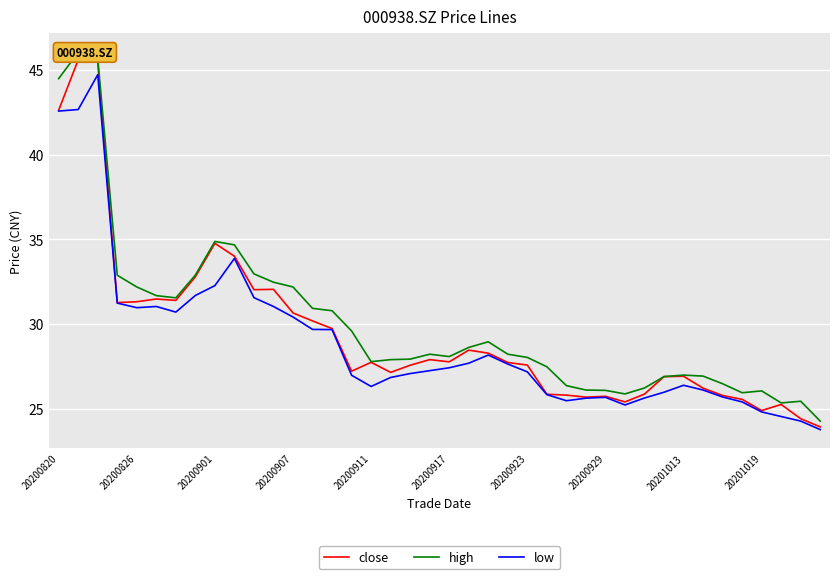

True or false: close and high intersect in this chart.

False